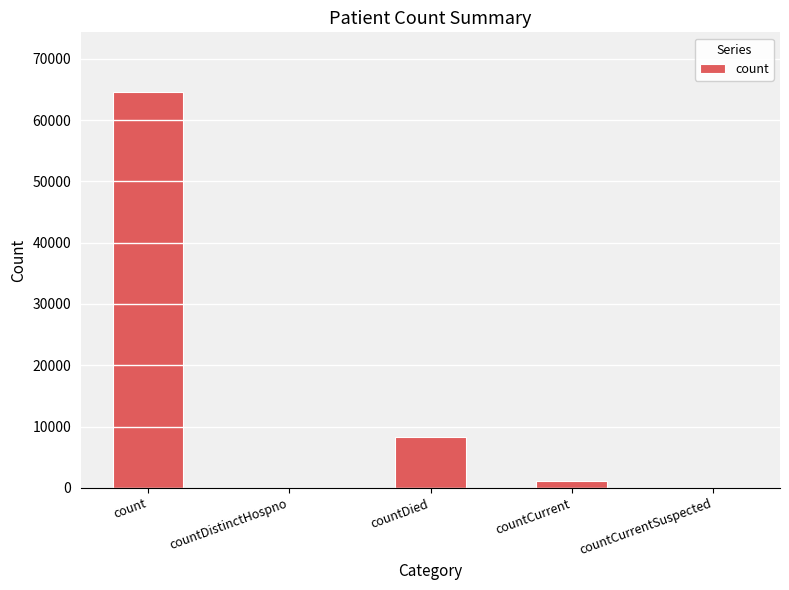

What is the greatest value displayed?

64609